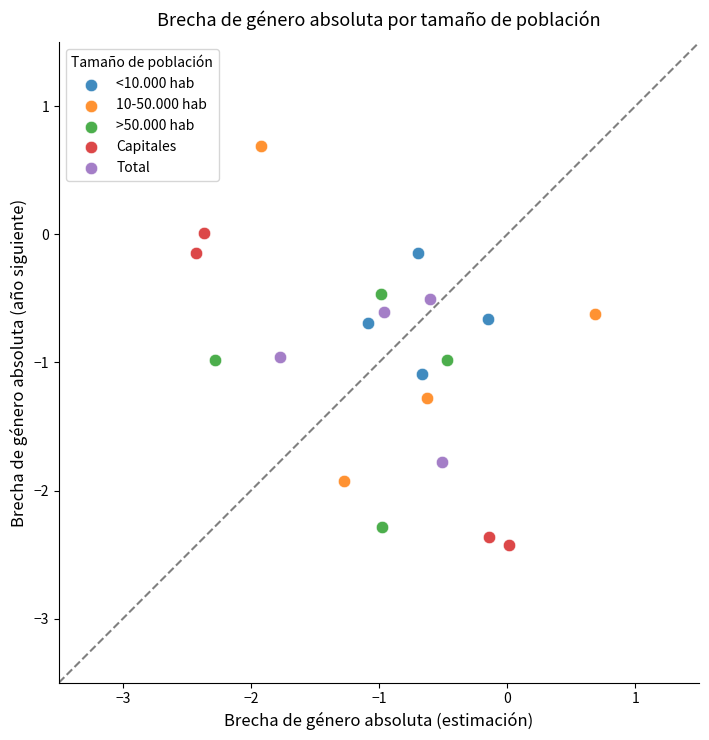

Which series contains the highest Y value?

10-50.000 hab